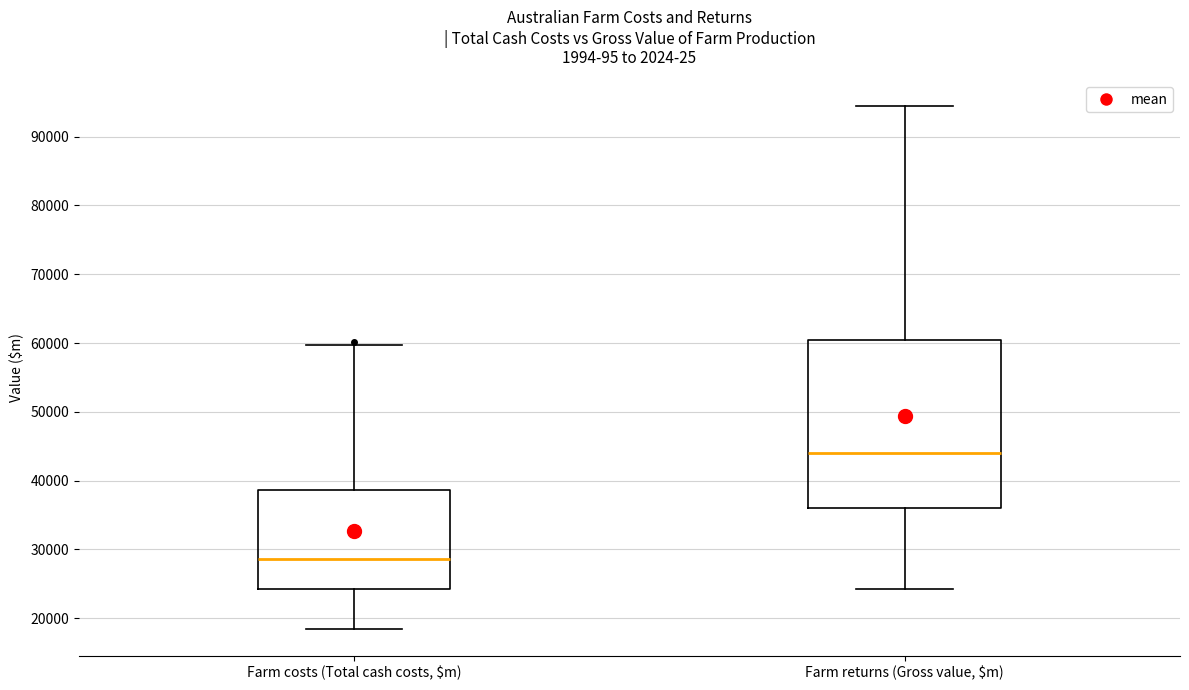

Reading left to right, read every box against the y-axis: the position of its median line, the range the box covers, and the ends of its whiskers. The values are not printed on the chart, so give them approximately, as read against the axis.

Farm costs (Total cash costs, $m): median 29000, box 24000 to 39000, whiskers 18000 to 60000
Farm returns (Gross value, $m): median 44000, box 36000 to 60000, whiskers 24000 to 94000